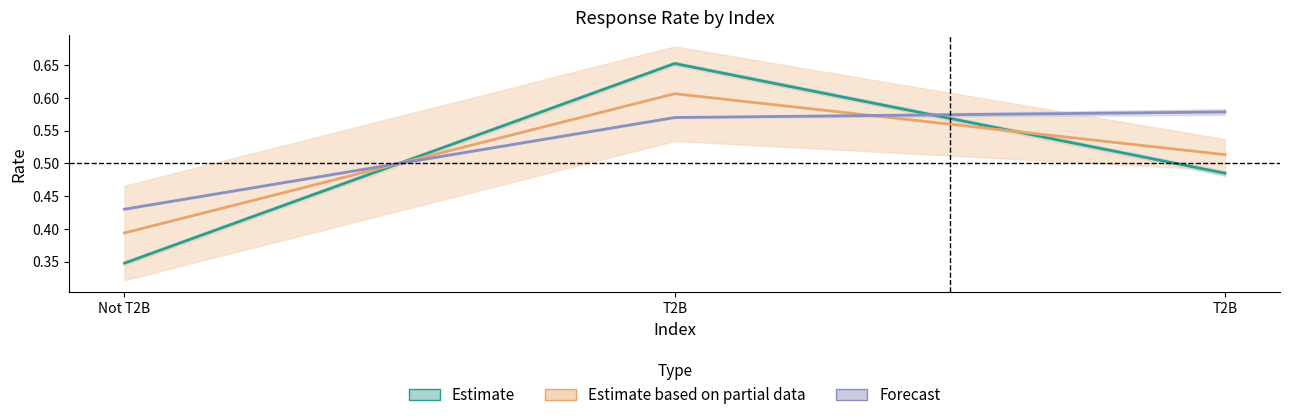

Where is Unchecked nearest to the value 0?

Not T2B